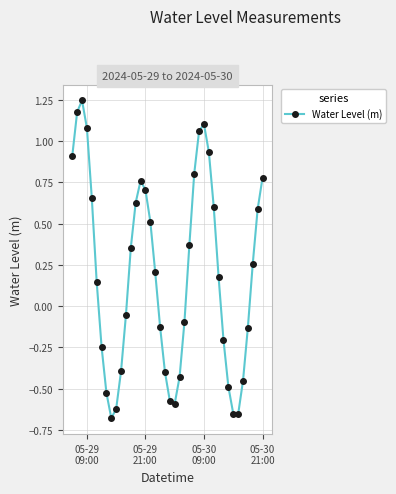

How many interior local valleys (lower than both neighbors) does the data have?

3